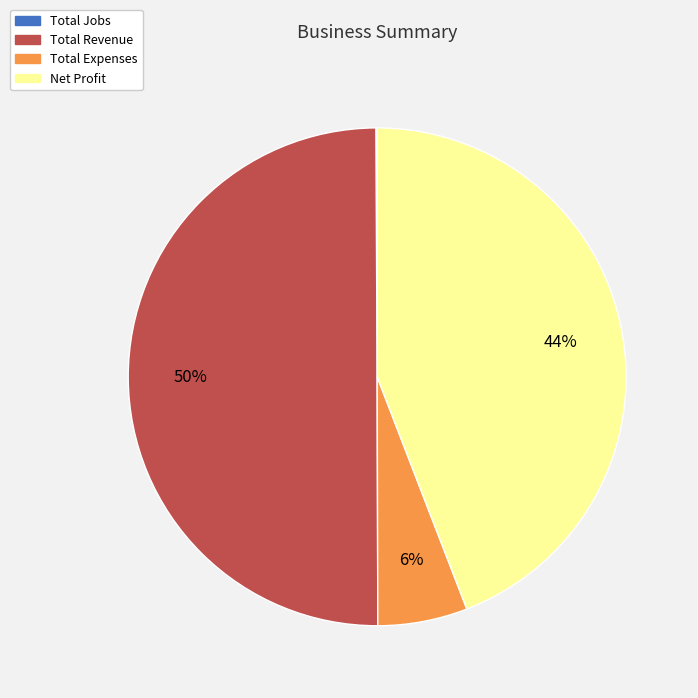

Combined, do Total Revenue and Net Profit account for over 50%?

Yes